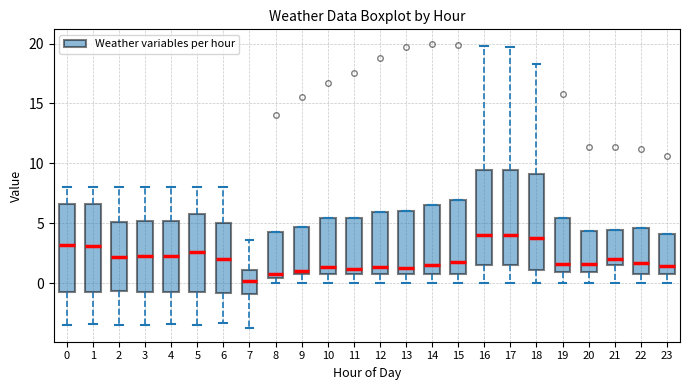

Reading left to right, read every box against the y-axis: the position of its median line, the range the box covers, and the ends of its whiskers. The values are not printed on the chart, so give them approximately, as read against the axis.

0: median 3.0, box -0.5 to 6.5, whiskers -3.5 to 8.0
1: median 3.0, box -1.0 to 6.5, whiskers -3.5 to 8.0
2: median 2.0, box -0.5 to 5.0, whiskers -3.5 to 8.0
3: median 2.5, box -0.5 to 5.0, whiskers -3.5 to 8.0
4: median 2.5, box -0.5 to 5.0, whiskers -3.5 to 8.0
5: median 2.5, box -0.5 to 6.0, whiskers -3.5 to 8.0
6: median 2.0, box -1.0 to 5.0, whiskers -3.5 to 8.0
7: median 0.0, box -1.0 to 1.0, whiskers -3.5 to 3.5
8: median 1.0, box 0.5 to 4.5, whiskers 0.0 to 4.5
9: median 1.0 (just above the box's lower edge), box 1.0 to 4.5, whiskers 0.0 to 4.5
10: median 1.5, box 1.0 to 5.5, whiskers 0.0 to 5.5
11: median 1.0 (just above the box's lower edge), box 1.0 to 5.5, whiskers 0.0 to 5.5
12: median 1.5, box 1.0 to 6.0, whiskers 0.0 to 6.0
13: median 1.5, box 1.0 to 6.0, whiskers 0.0 to 6.0
14: median 1.5, box 1.0 to 6.5, whiskers 0.0 to 6.5
15: median 2.0, box 1.0 to 7.0, whiskers 0.0 to 7.0
16: median 4.0, box 1.5 to 9.5, whiskers 0.0 to 20.0
17: median 4.0, box 1.5 to 9.5, whiskers 0.0 to 19.5
18: median 4.0, box 1.0 to 9.0, whiskers 0.0 to 18.5
19: median 1.5, box 1.0 to 5.5, whiskers 0.0 to 5.5
20: median 1.5, box 1.0 to 4.5, whiskers 0.0 to 4.5
21: median 2.0, box 1.5 to 4.5, whiskers 0.0 to 4.5
22: median 1.5, box 1.0 to 4.5, whiskers 0.0 to 4.5
23: median 1.5, box 1.0 to 4.0, whiskers 0.0 to 4.0